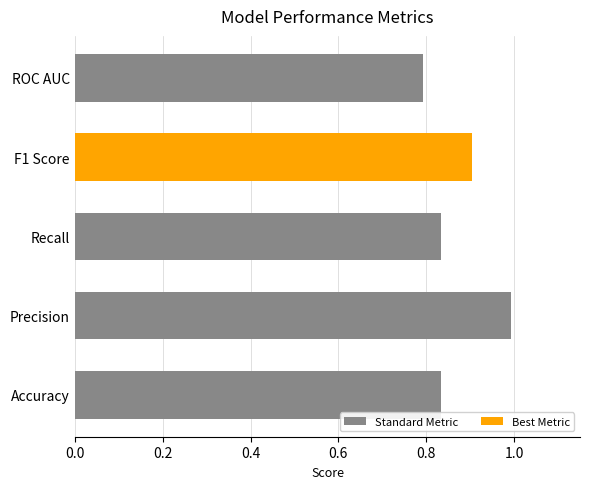

The value at ROC AUC is 0.8. True or false?

True